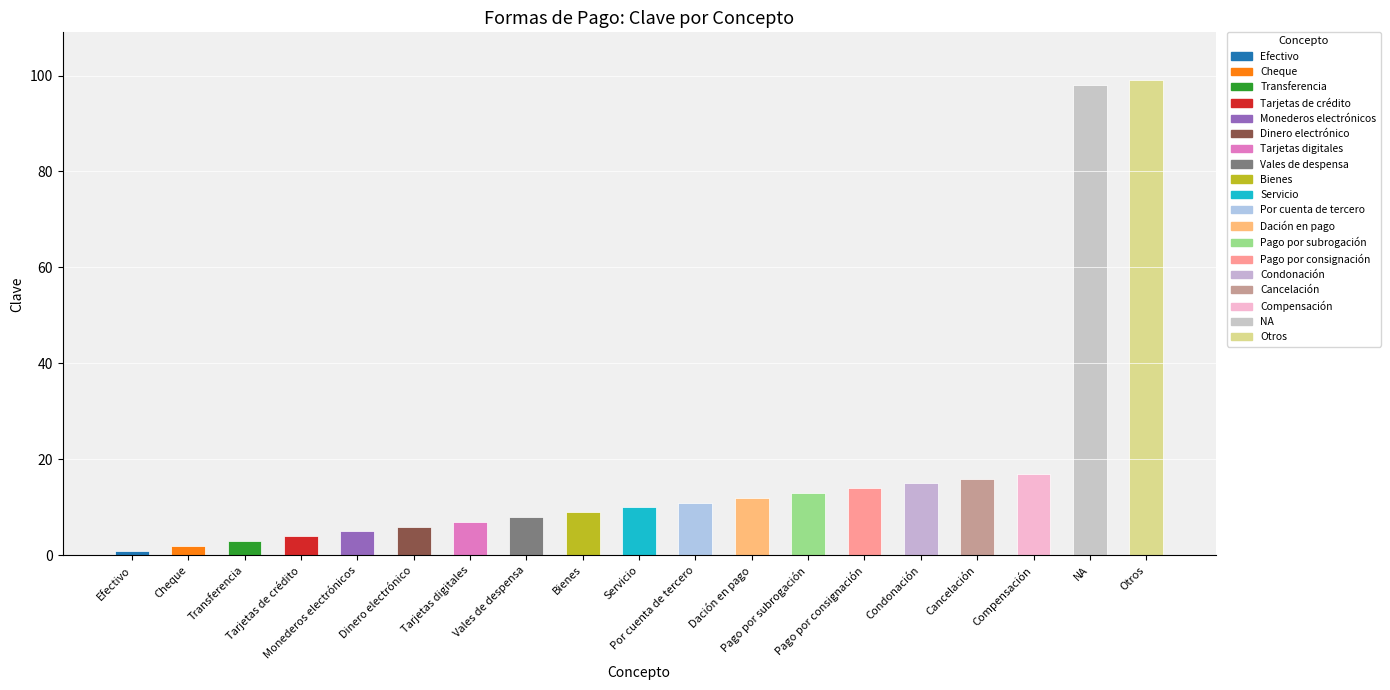

Where does the data first go above 10?

Por cuenta de tercero